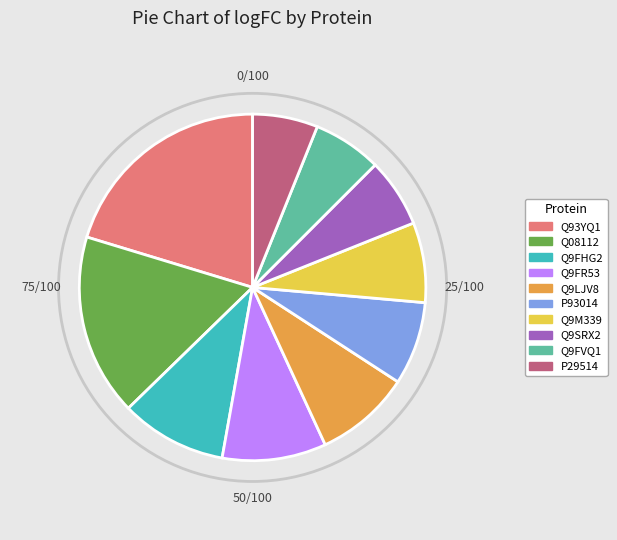

Is the sum of Q9FHG2 and Q9LJV8 greater than half?

No